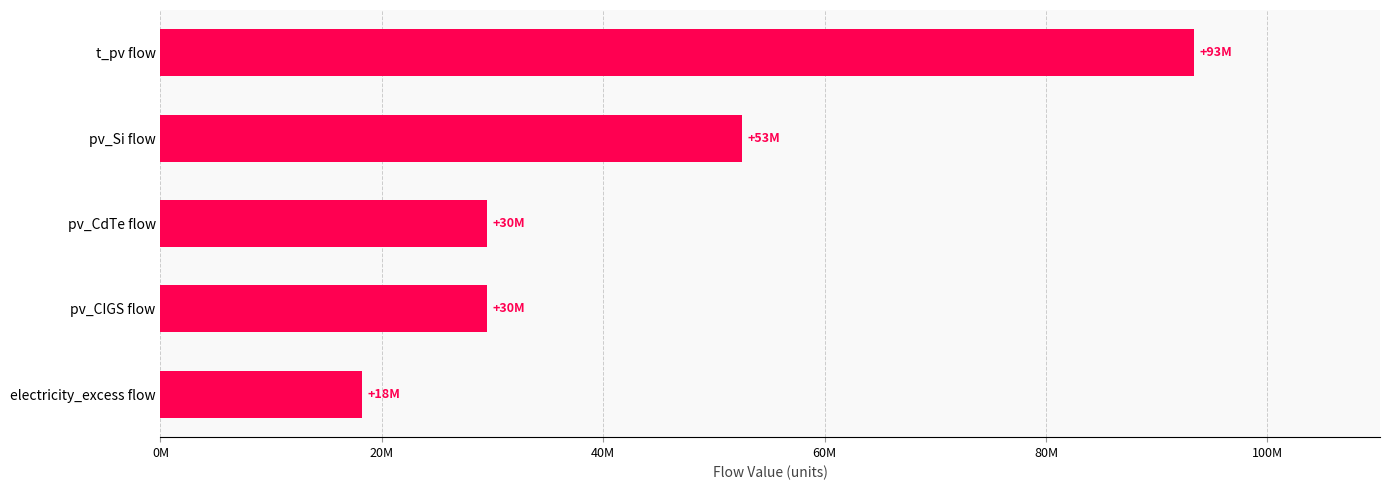

Does the chart contain any negative values?

No